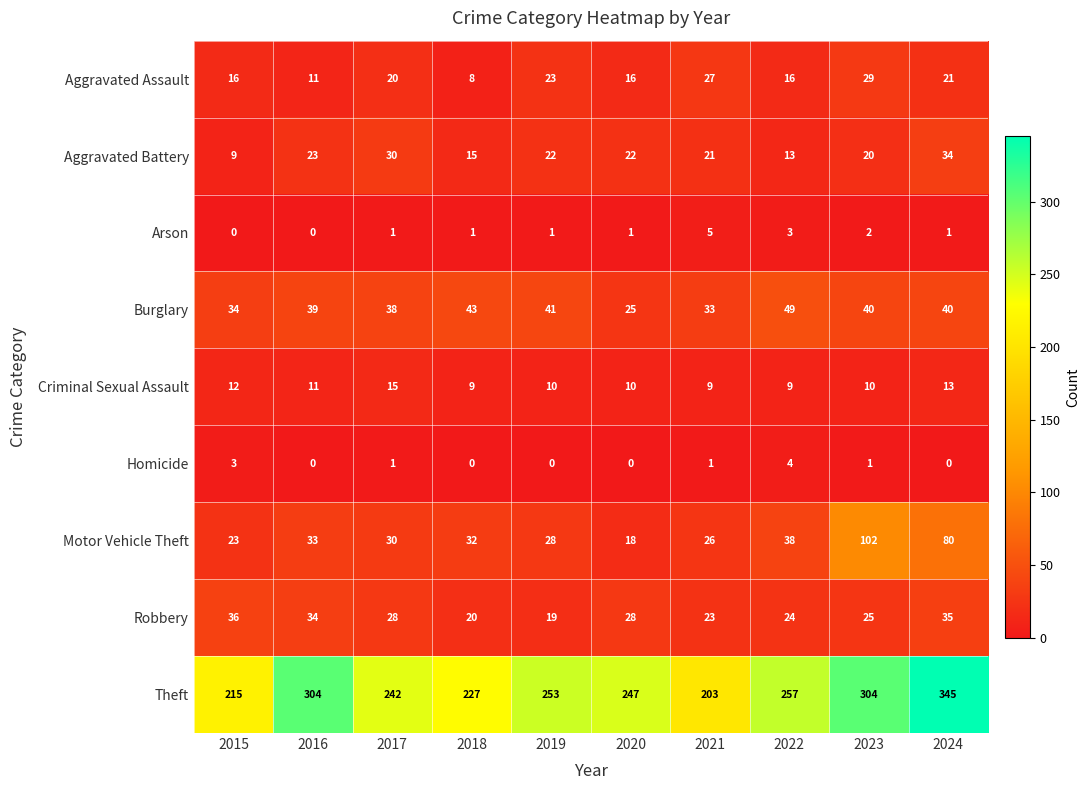

How many categories are shown in the chart?

10